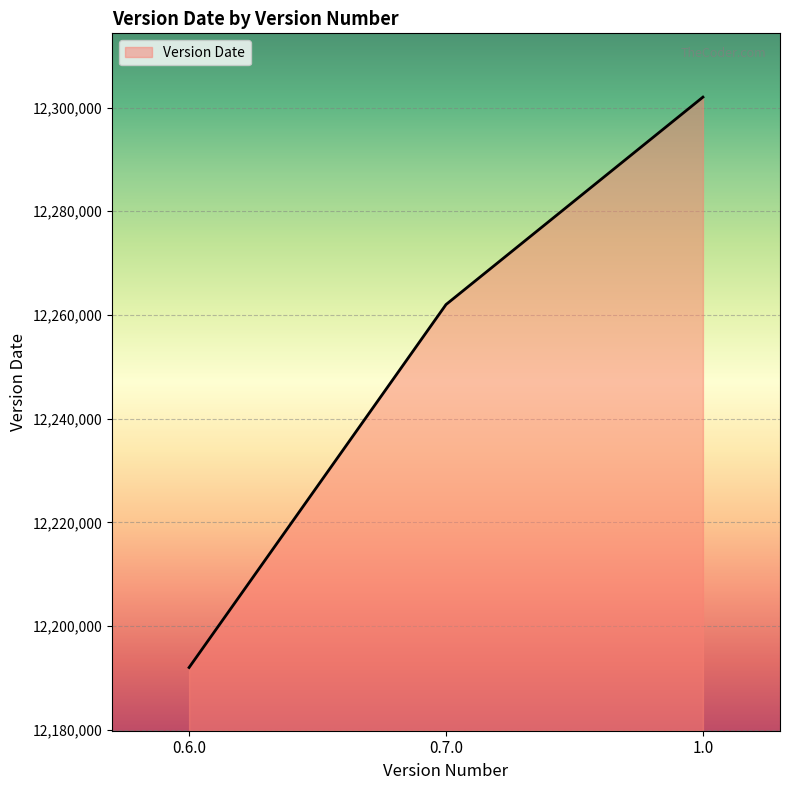

Which has a higher value, 0.6.0 or 1.0?

1.0